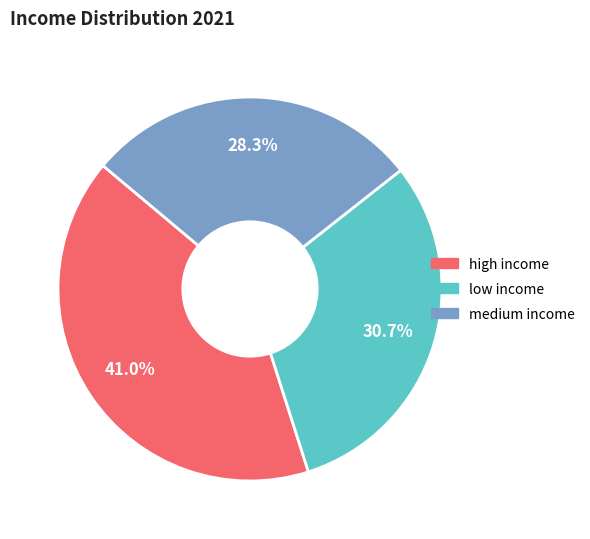

Count the number of slices in the pie.

3